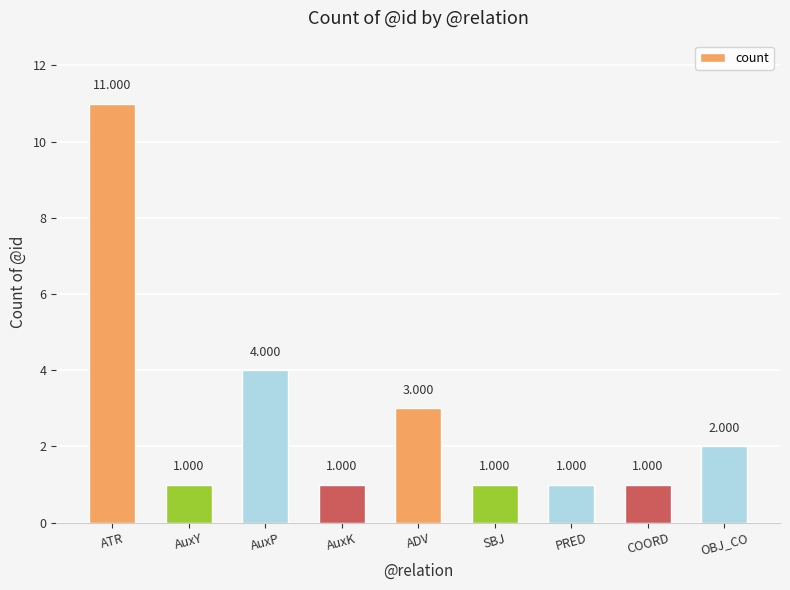

What is the difference between the second highest and minimum values?

3